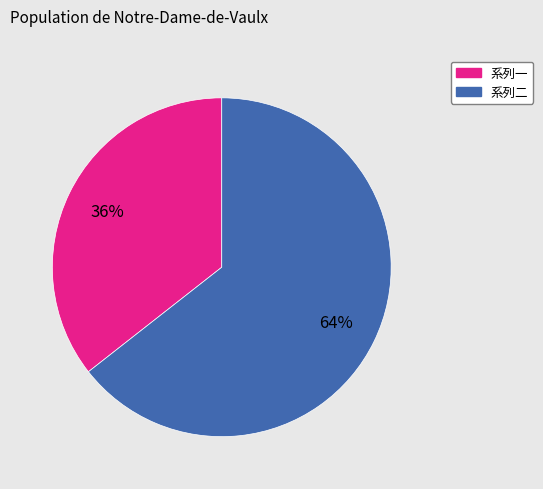

How many slices are in this pie chart?

2